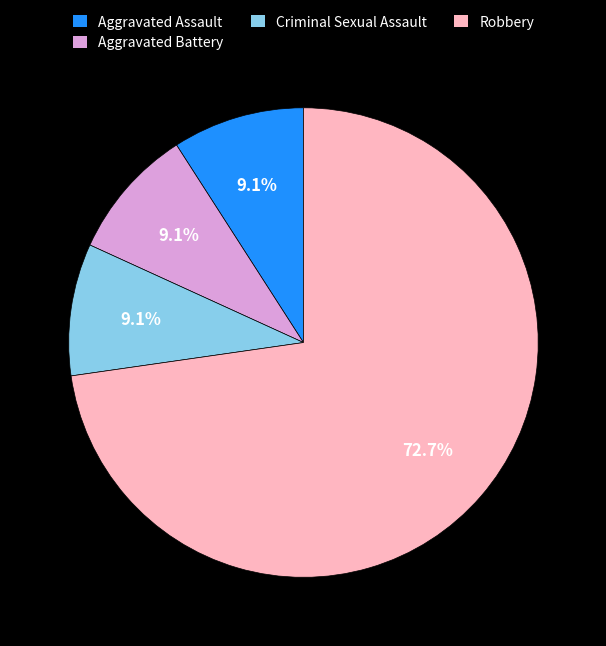

Count the number of slices in the pie.

4